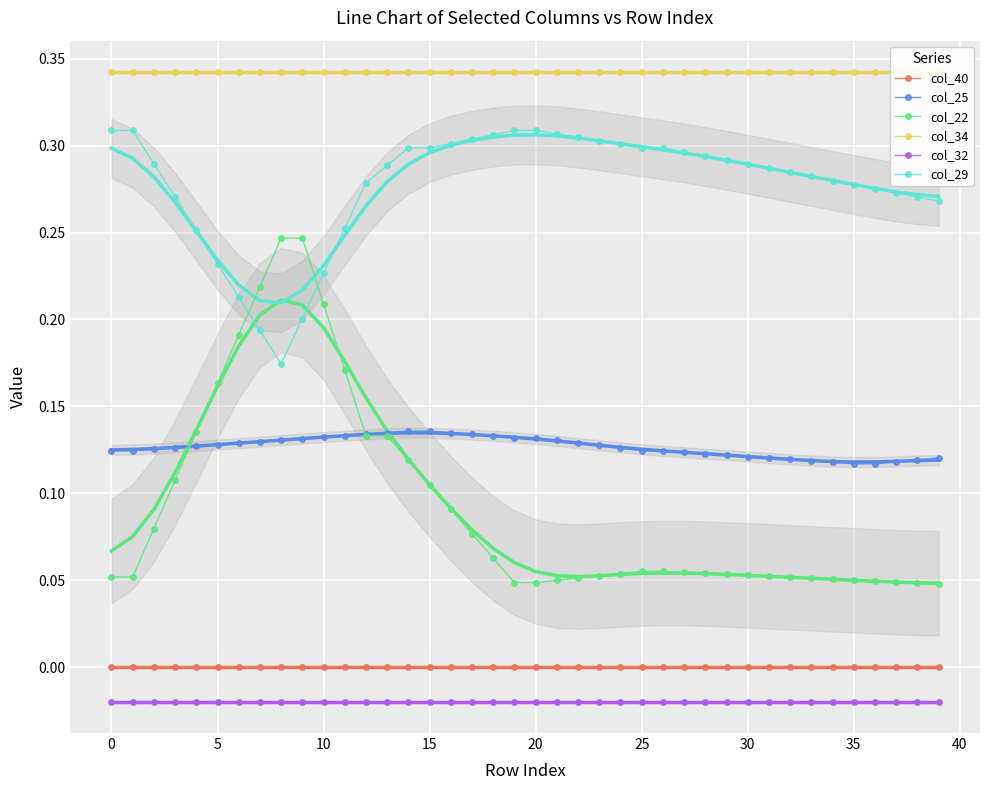

What is the difference between the maximum and minimum values in the col_22 series?

0.2